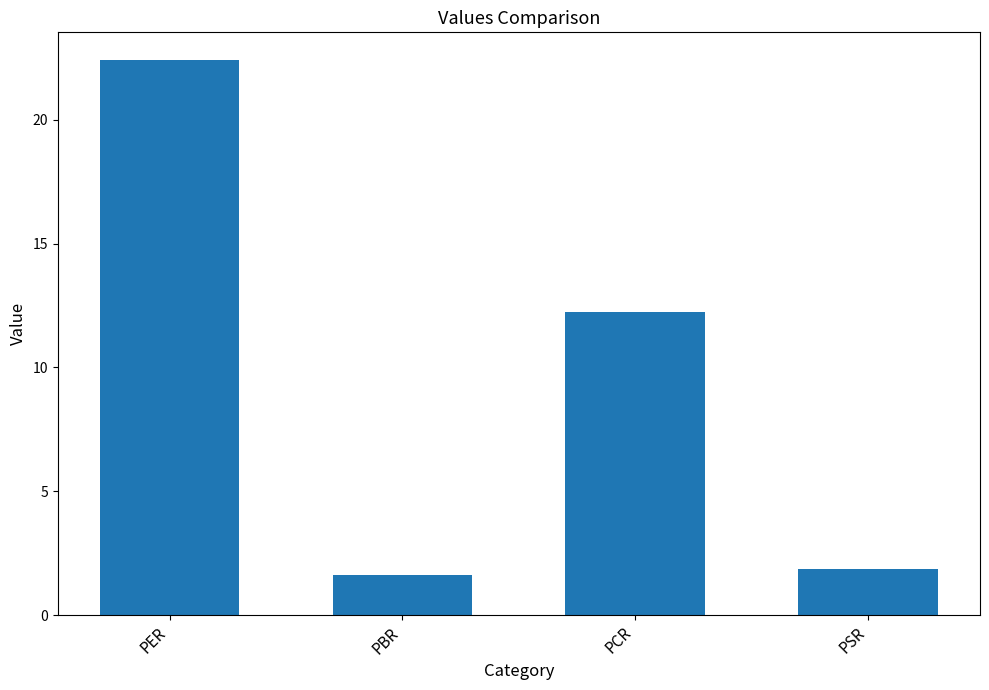

What is the ratio of the value at PCR to the value at PER?

0.5